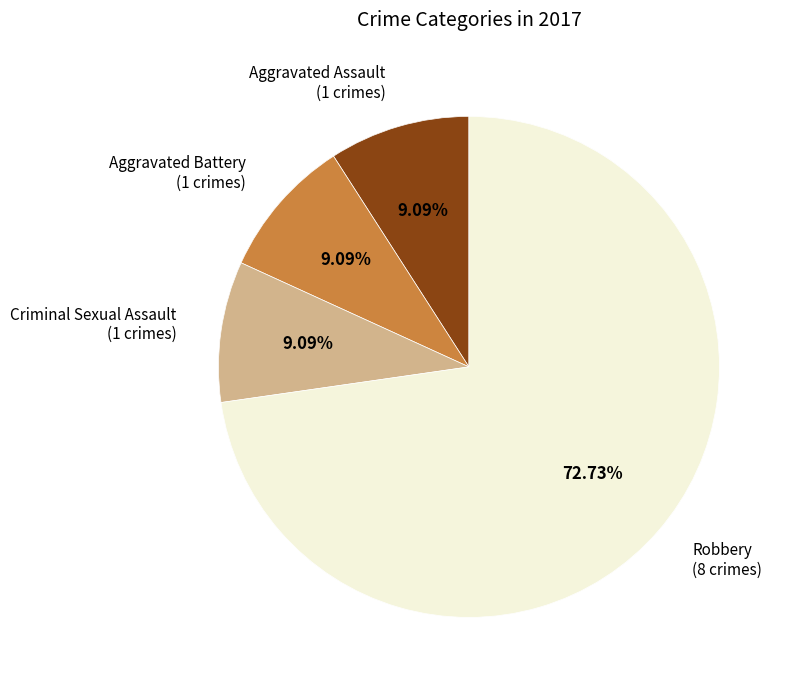

Does Robbery account for over 50% of the chart?

Yes